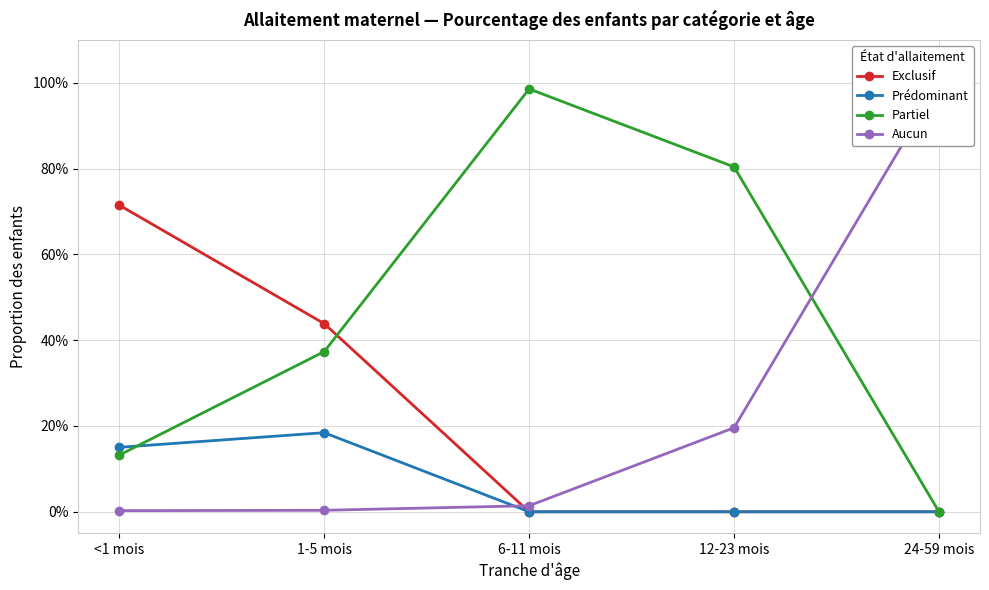

Which label corresponds to the largest value in the chart?

24-59 mois